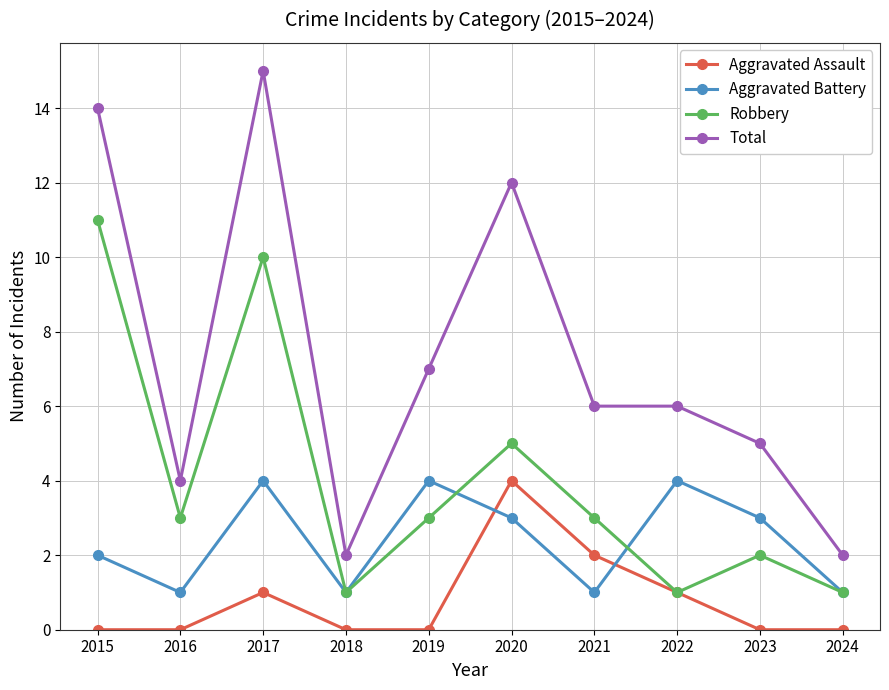

Is it true that Aggravated Battery equals 2 at 2015?

True